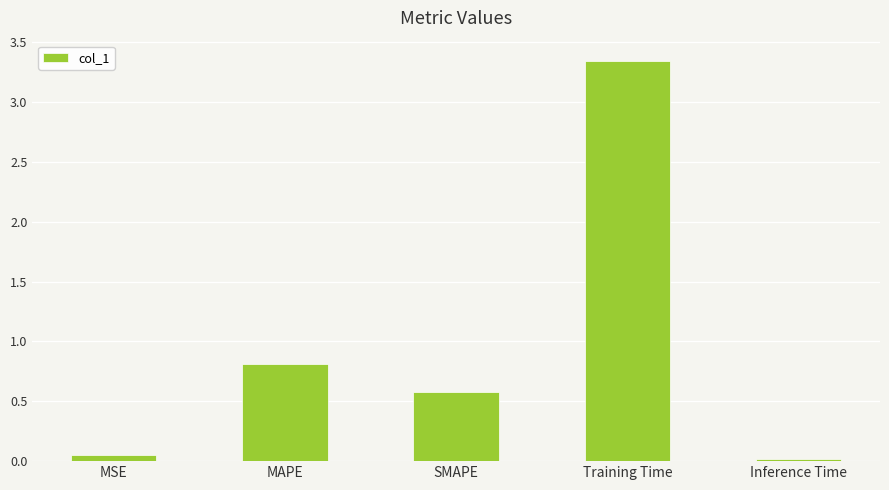

The value at MAPE is 1.2. True or false?

False